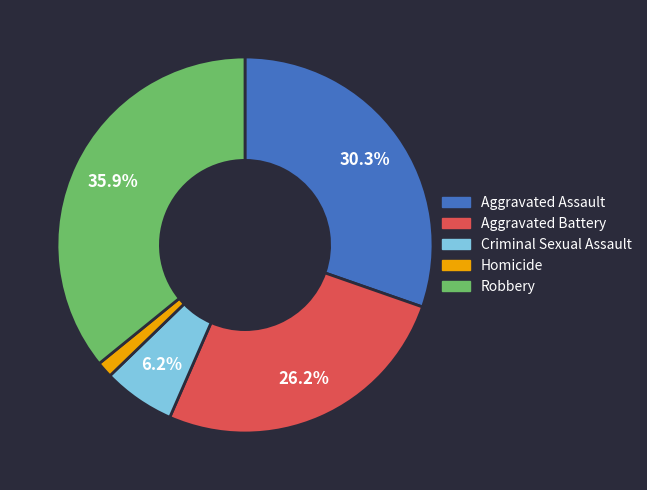

Which slice is the smallest?

Homicide